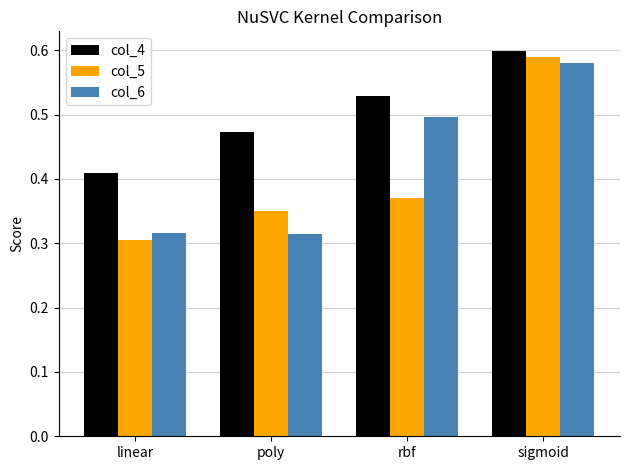

The value of col_6 at sigmoid is 0.6. True or false?

True